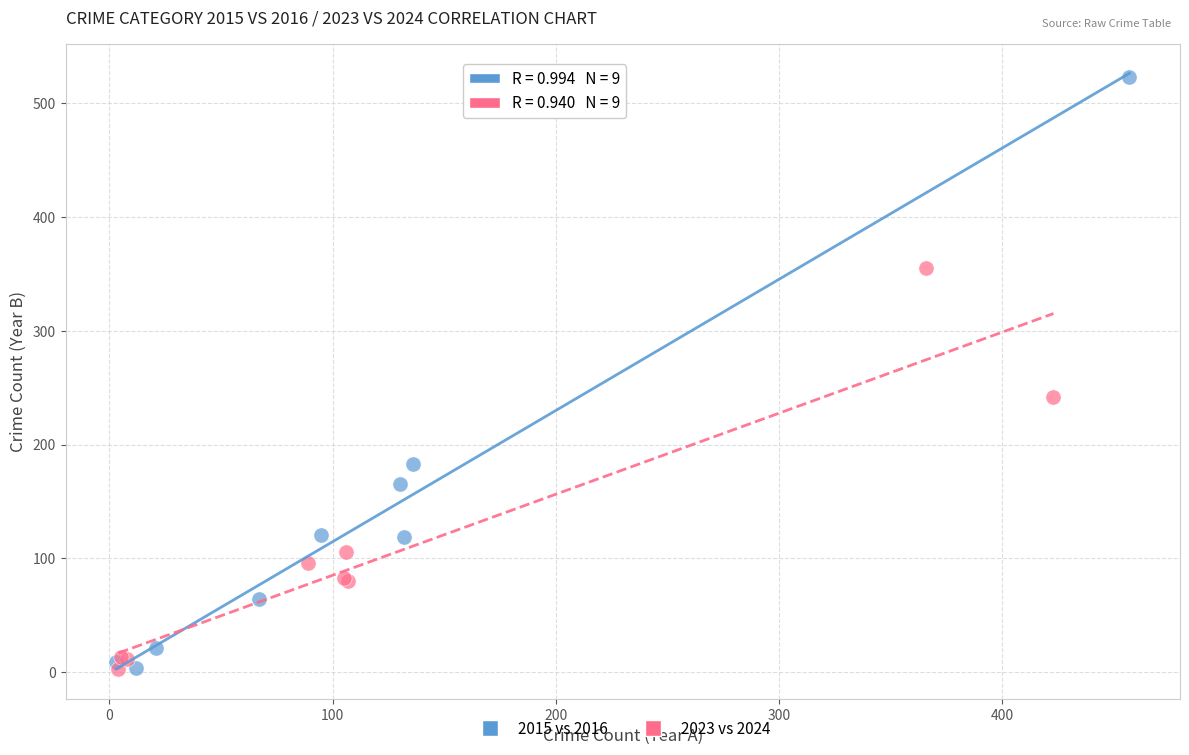

Which series reaches the maximum Y coordinate?

2015 vs 2016